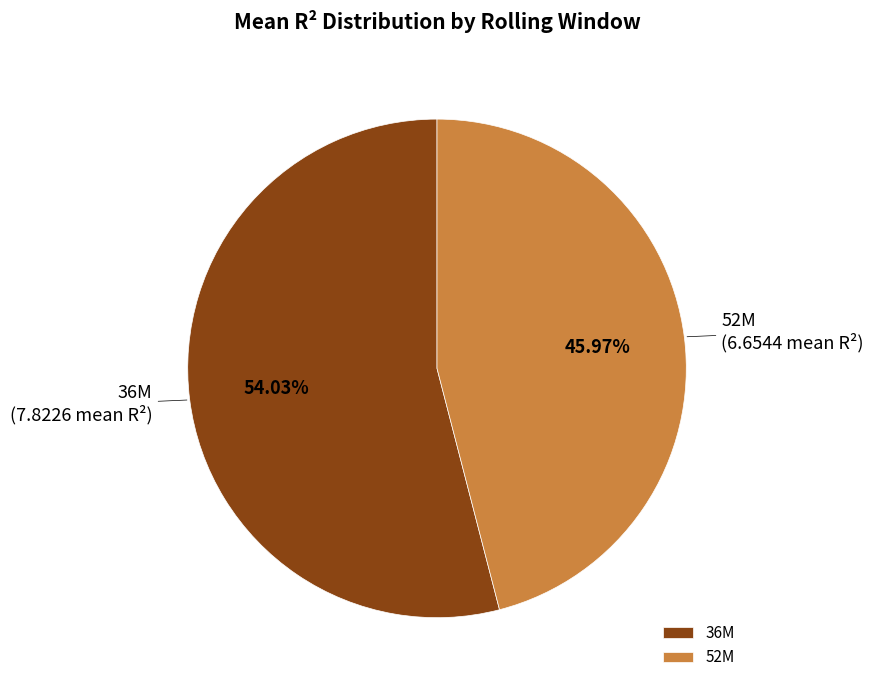

Between 36M and 52M, which is larger?

36M